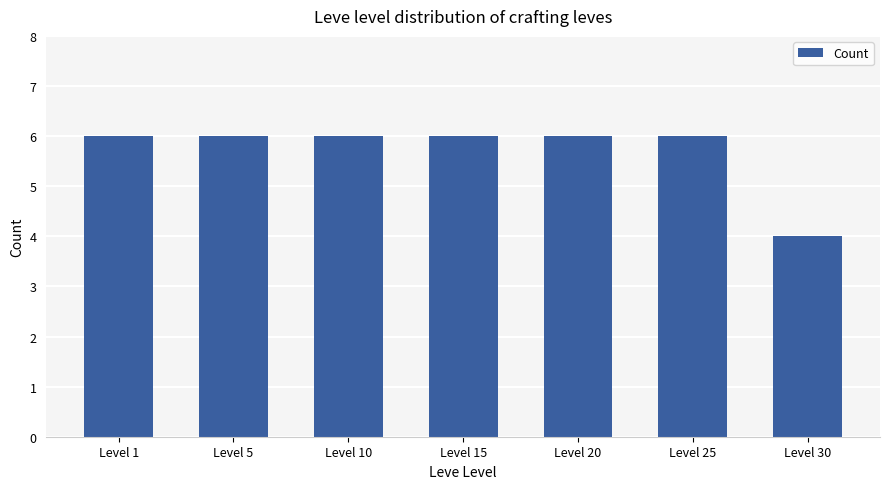

What is the greatest value displayed?

6